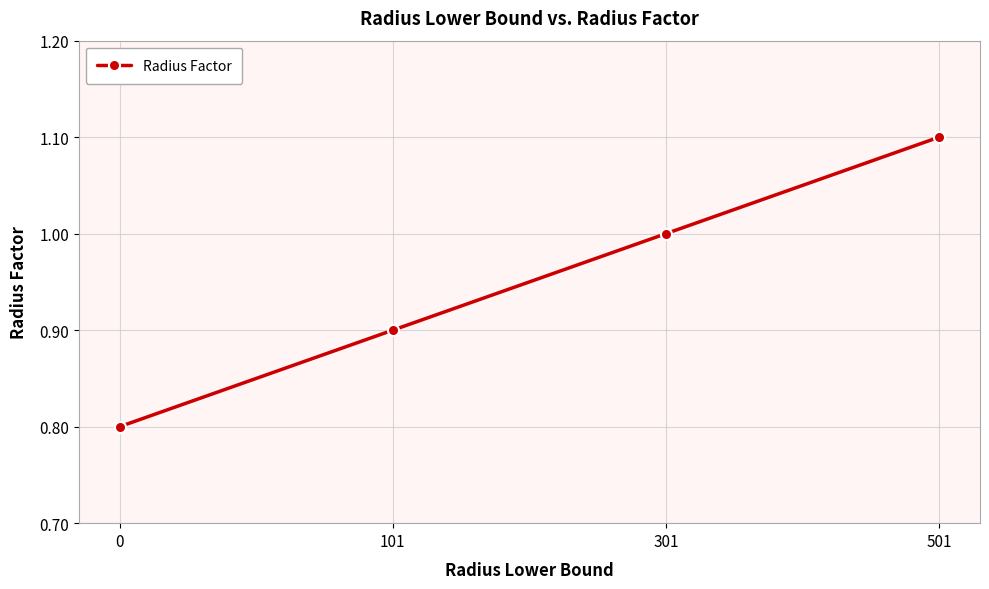

How many lines are shown in the chart?

1